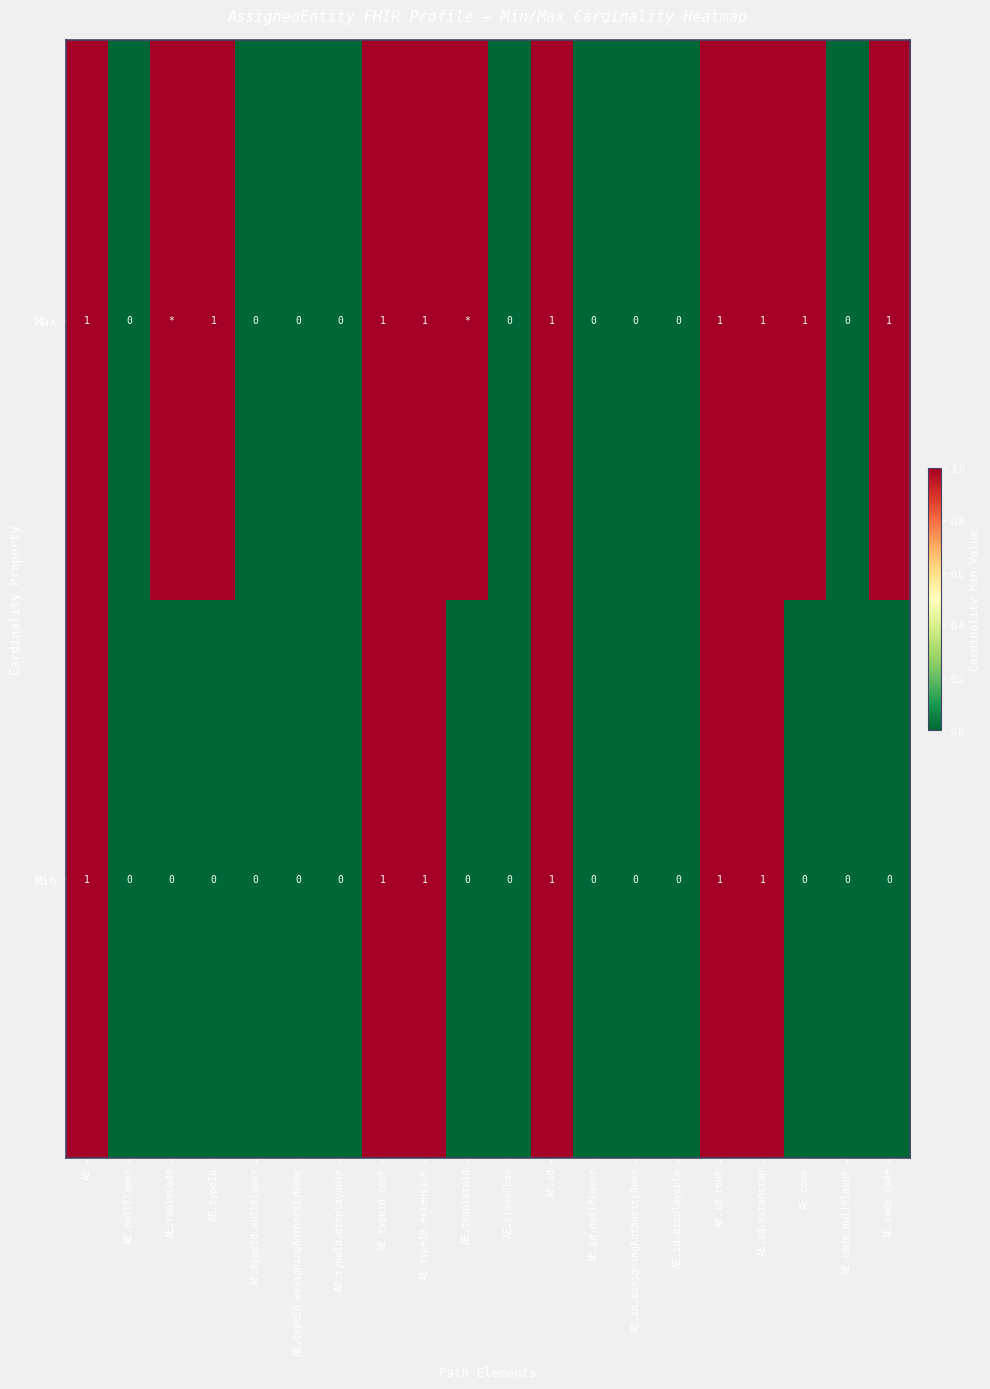

The Min series shows 1 at AE. True or false?

True